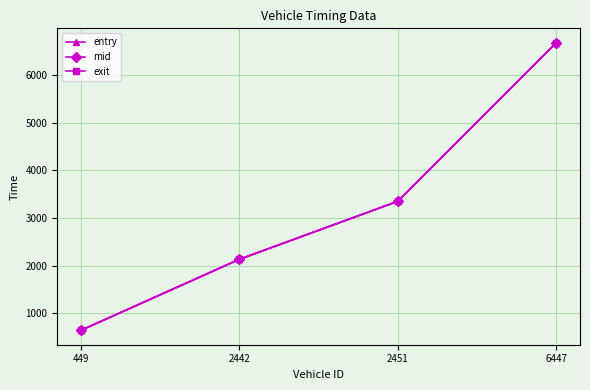

What is the difference between the mid values at 449 and 6447?

6031.9